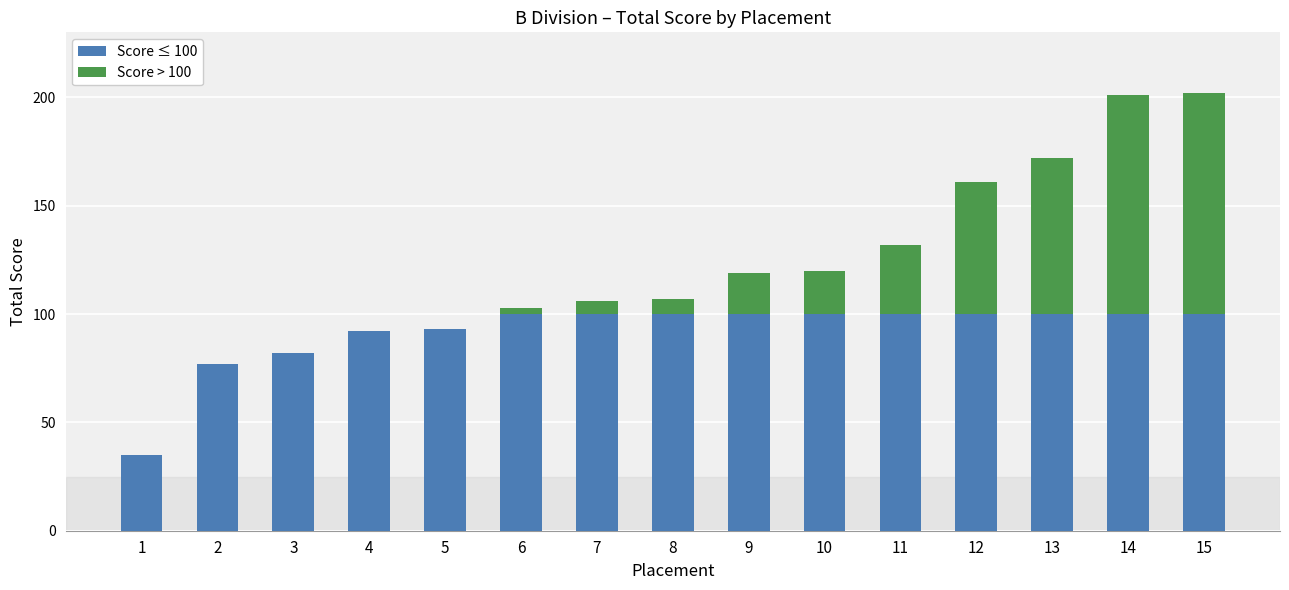

What is the sum of the Score ≤ 100 values at 7 and 10?

200